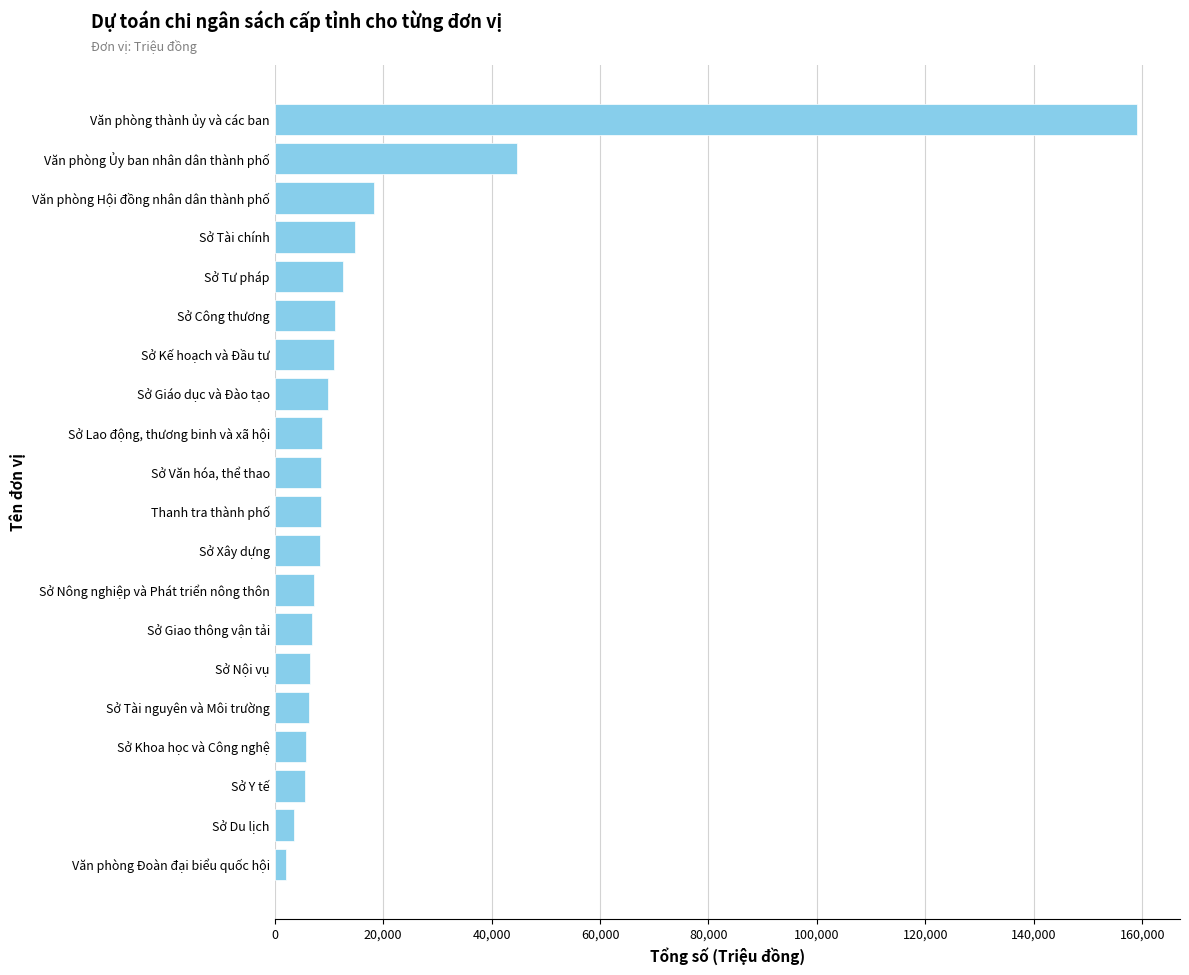

Which has a higher value, Văn phòng Đoàn đại biểu quốc hội or Sở Giáo dục và Đào tạo?

Sở Giáo dục và Đào tạo